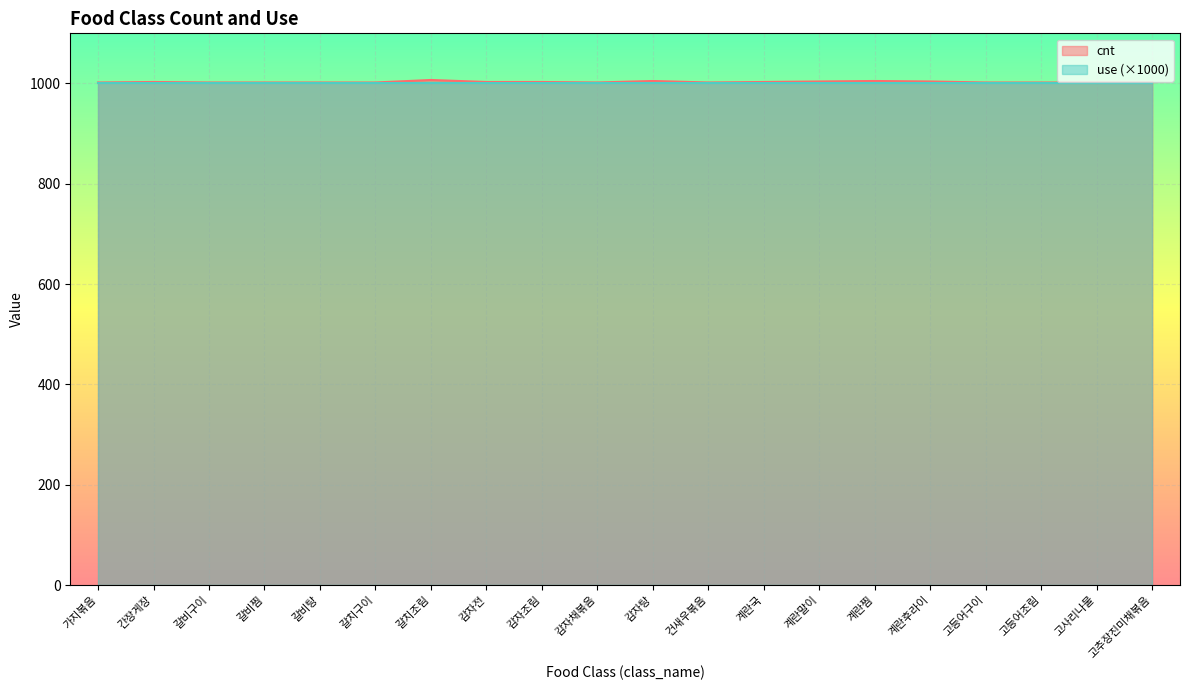

Approximately how many times larger is the value at 갈비탕 compared to 간장게장?

1.0